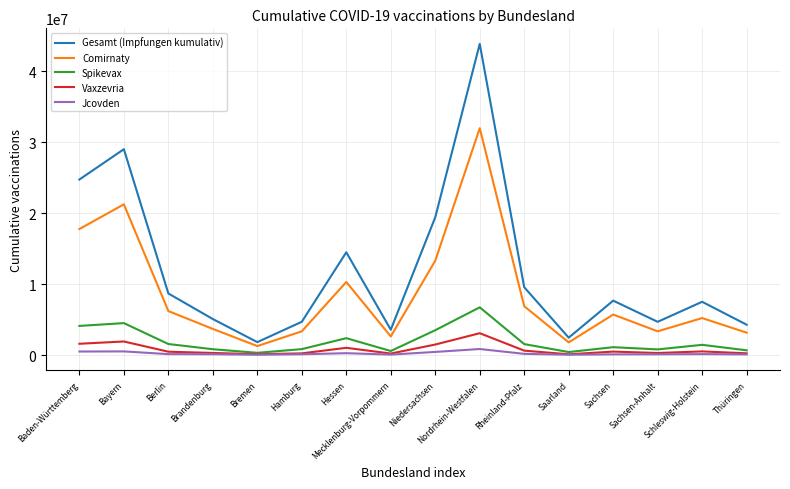

What is the sum of the Gesamt (Impfungen kumulativ) values at Rheinland-Pfalz and Hessen?

24062875